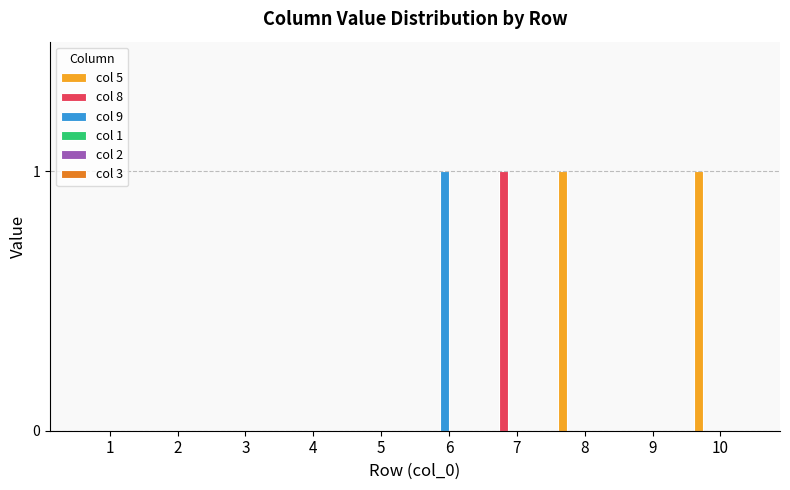

At which label does col 9 reach its peak?

6